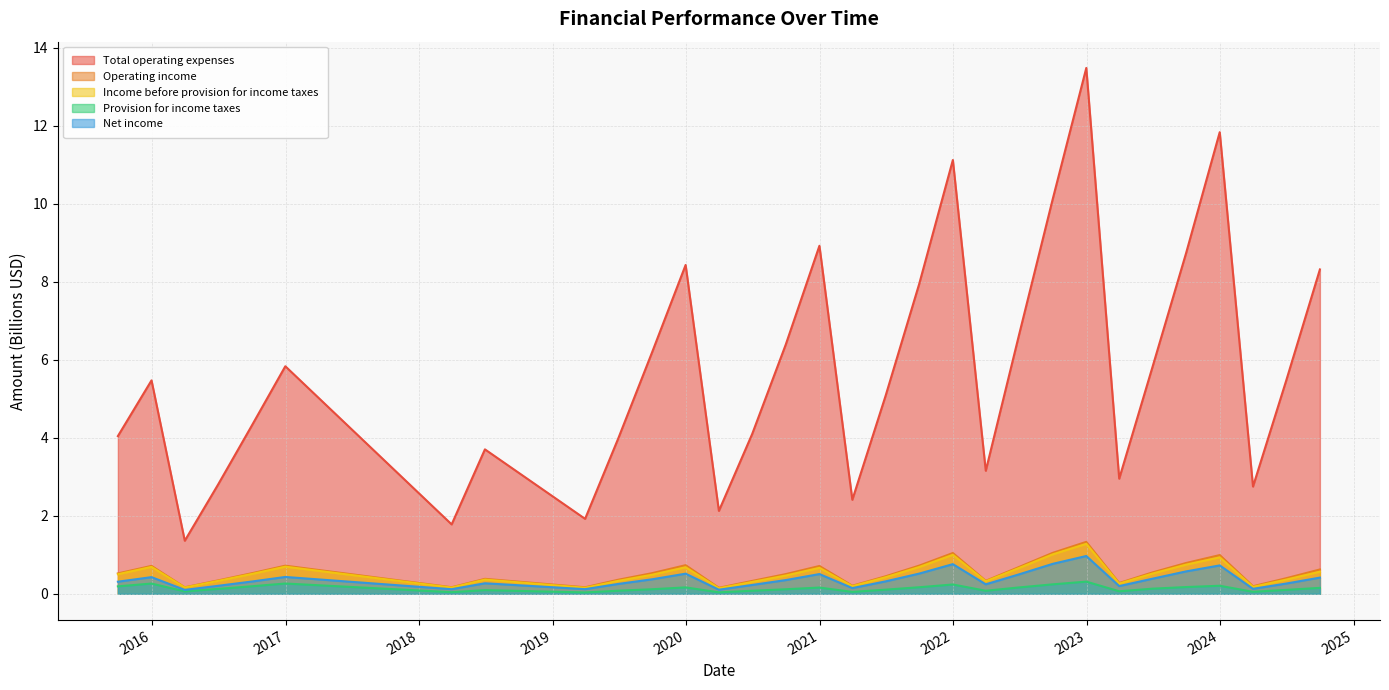

What is the sum of all Net income values?

11.5